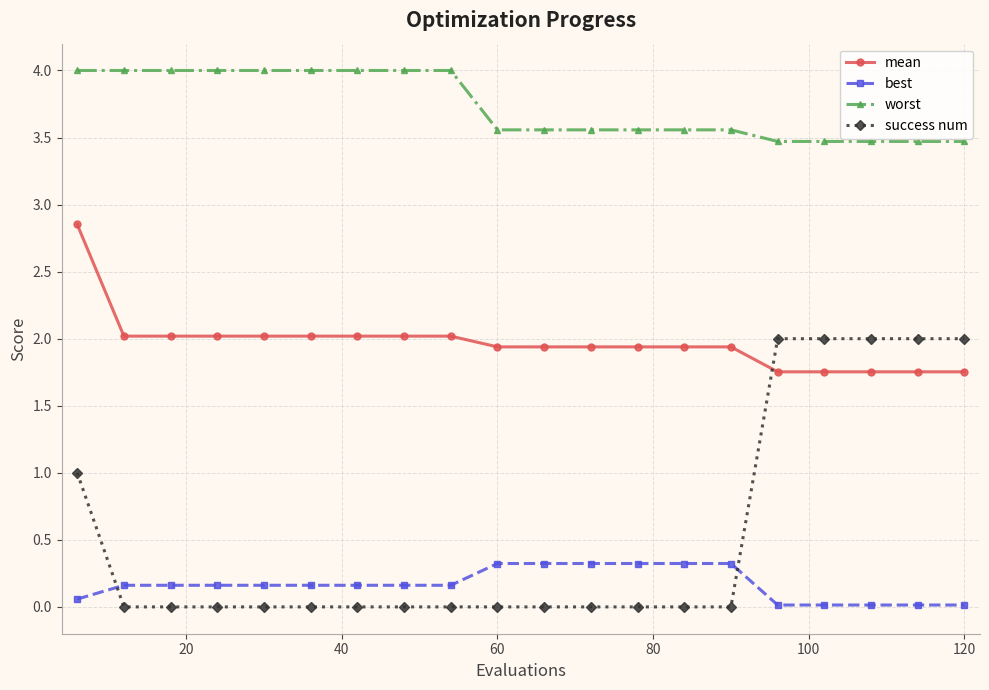

True or false: worst and mean cross at least once.

False